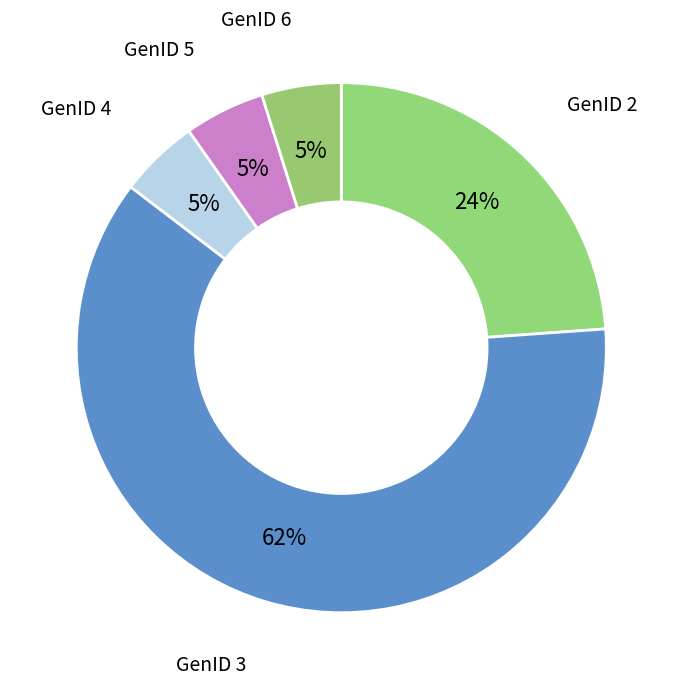

To the nearest percent, what is the average slice percentage?

20%